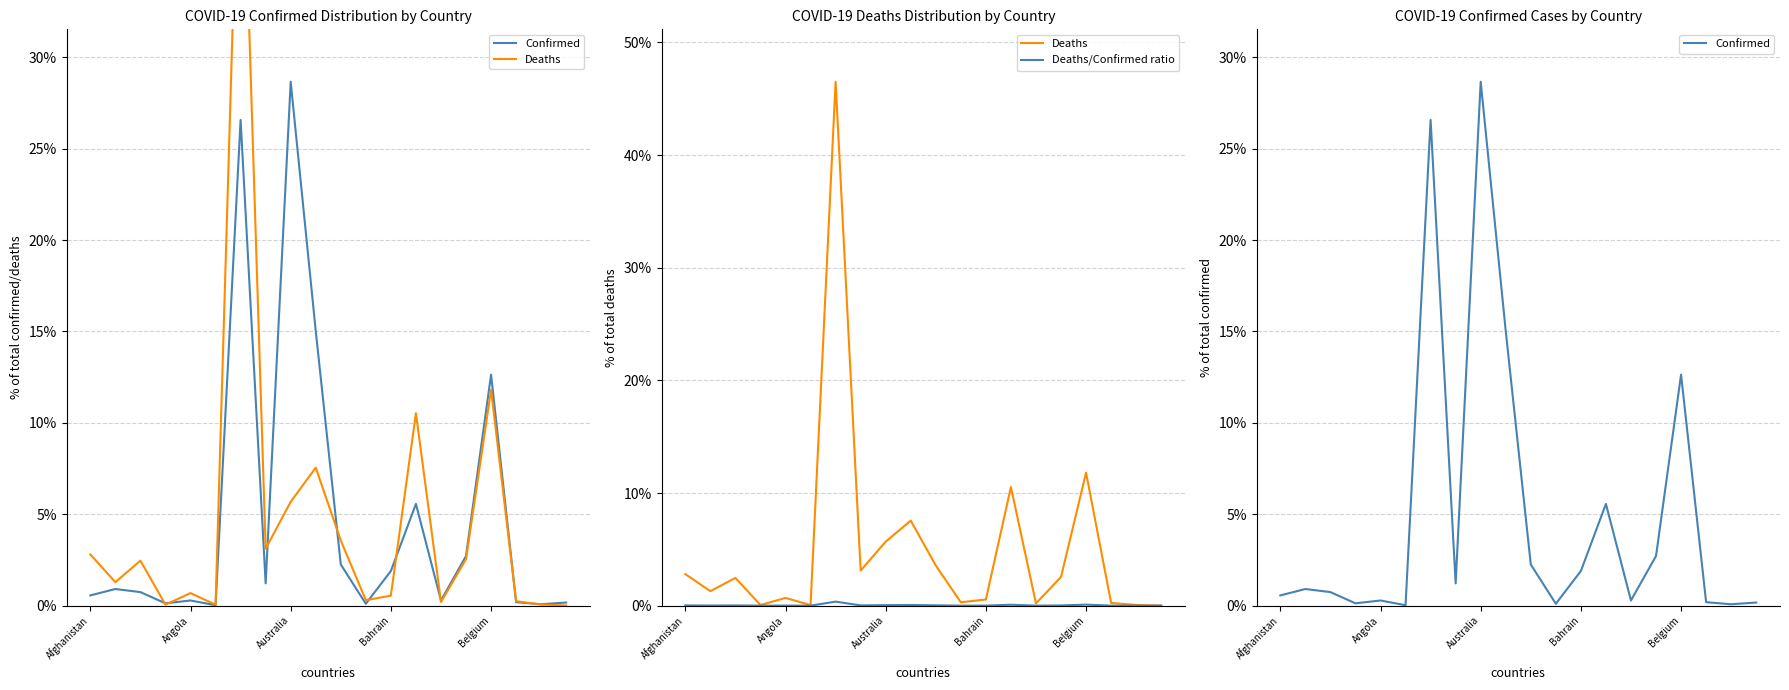

Reading left to right, list all the values displayed in this chart.

Confirmed: 0.6	0.9	0.7	0.1	0.3	0.0	26.6	1.2	28.7	15.0	2.3	0.1	1.9	5.6	0.3	2.7	12.6	0.2	0.1	0.2
Deaths: 2.8	1.3	2.5	0.1	0.7	0.1	46.5	3.1	5.7	7.6	3.6	0.3	0.5	10.5	0.2	2.5	11.8	0.2	0.1	0.0
Deaths/Confirmed ratio: 0.0	0.0	0.0	0.0	0.0	0.0	0.4	0.0	0.0	0.1	0.0	0.0	0.0	0.1	0.0	0.0	0.1	0.0	0.0	0.0